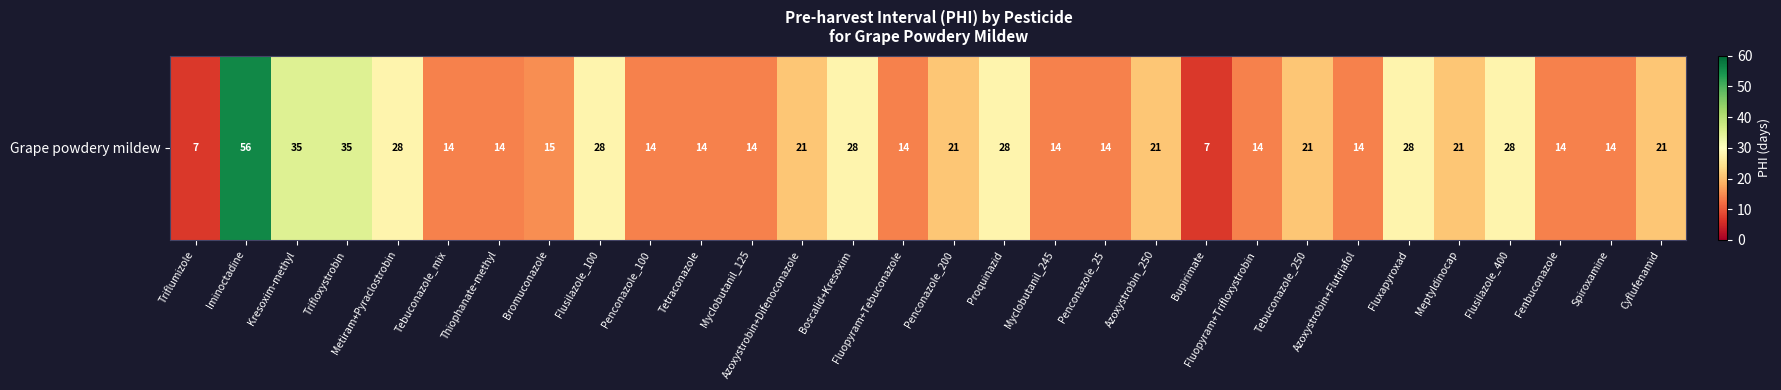

Which category has the highest value across all series?

Iminoctadine